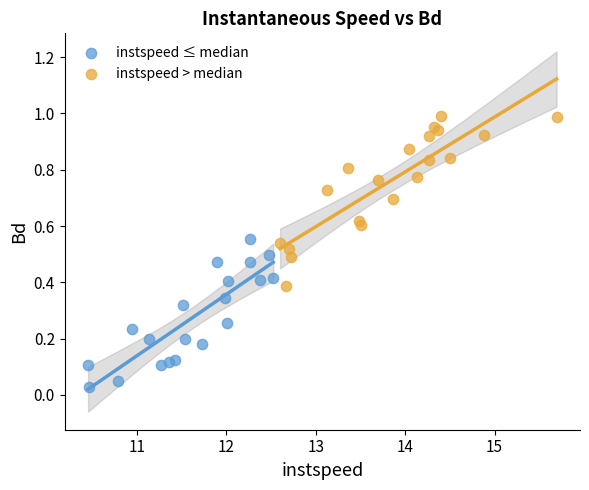

Which series reaches the maximum Y coordinate?

instspeed > median